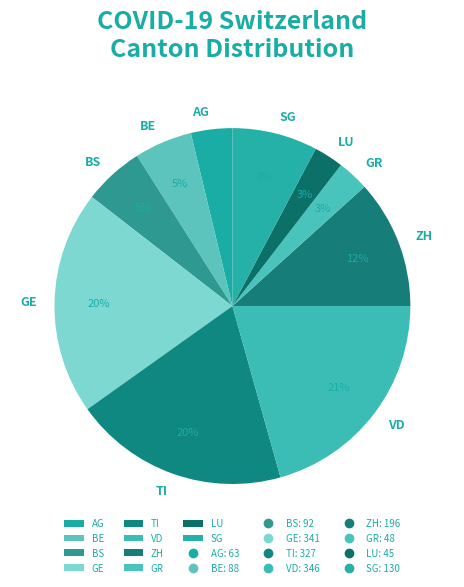

How many slices are in this pie chart?

10